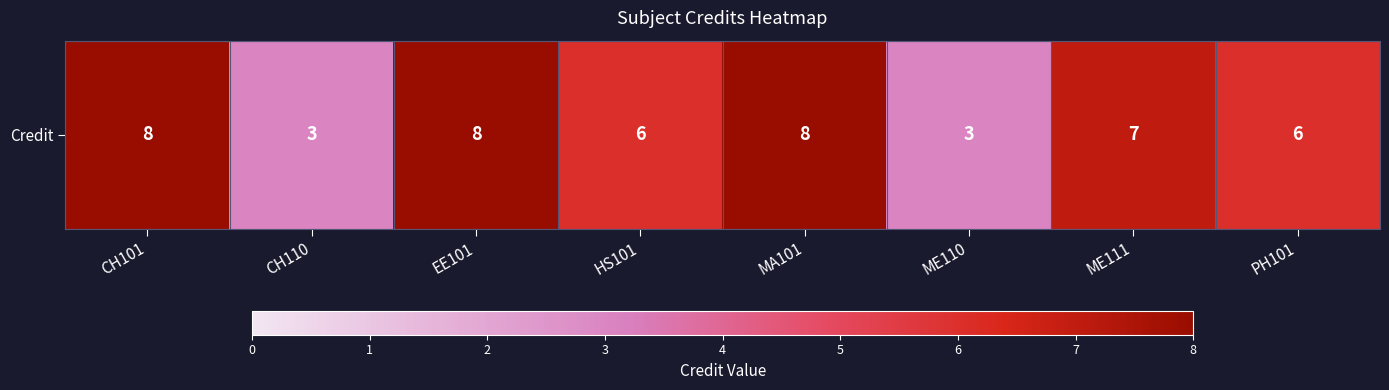

Between EE101 and PH101, which is larger?

EE101